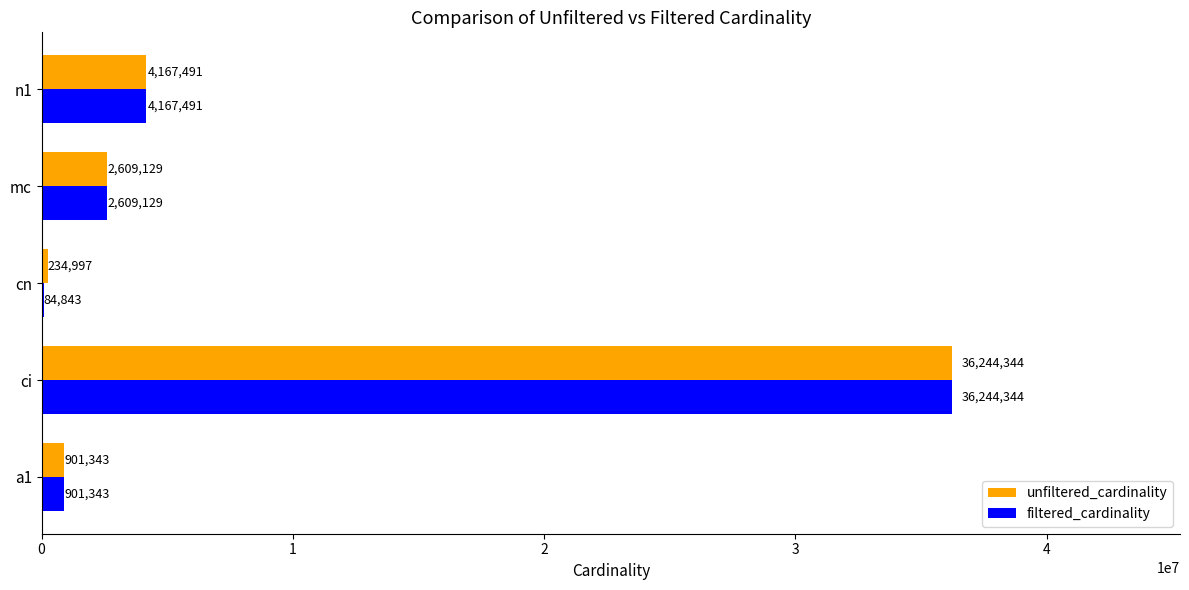

The filtered_cardinality series shows 2609129 at mc. True or false?

True